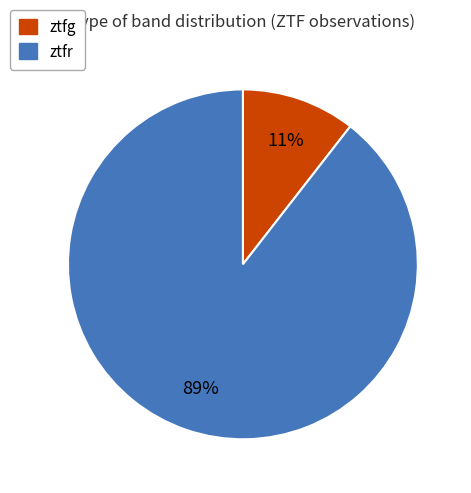

What is the smallest slice in the pie chart?

ztfg